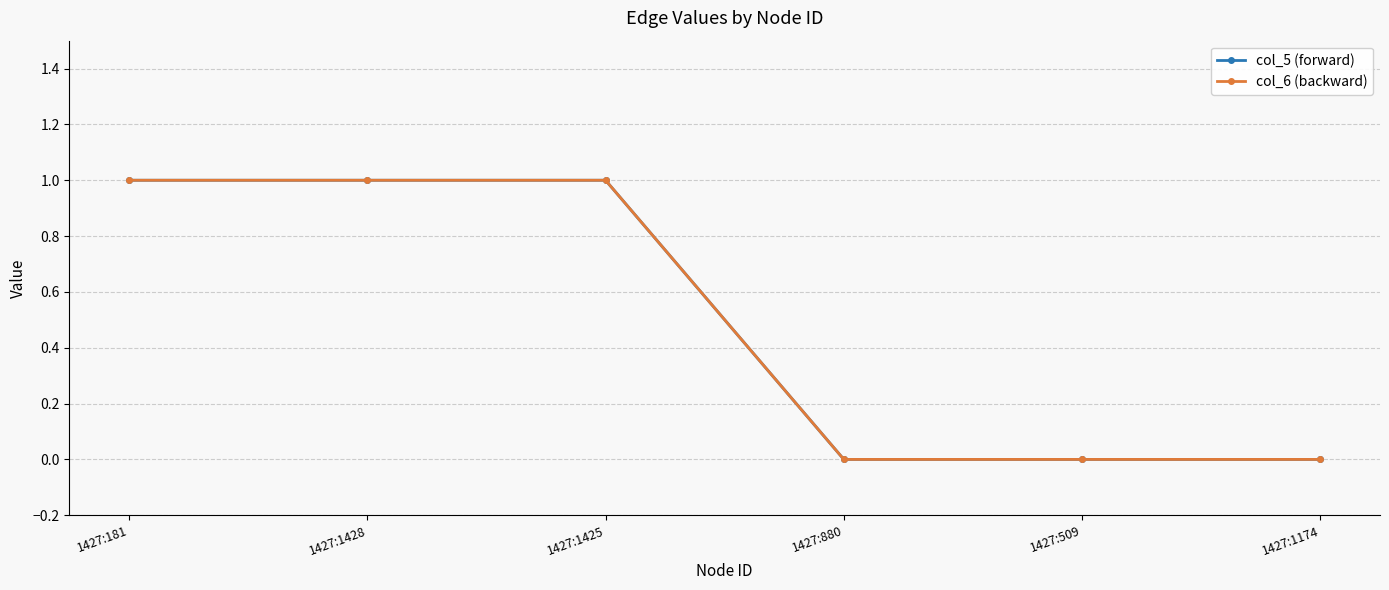

True or false: col_5 (forward) has more than 1 points higher than both neighbors.

False